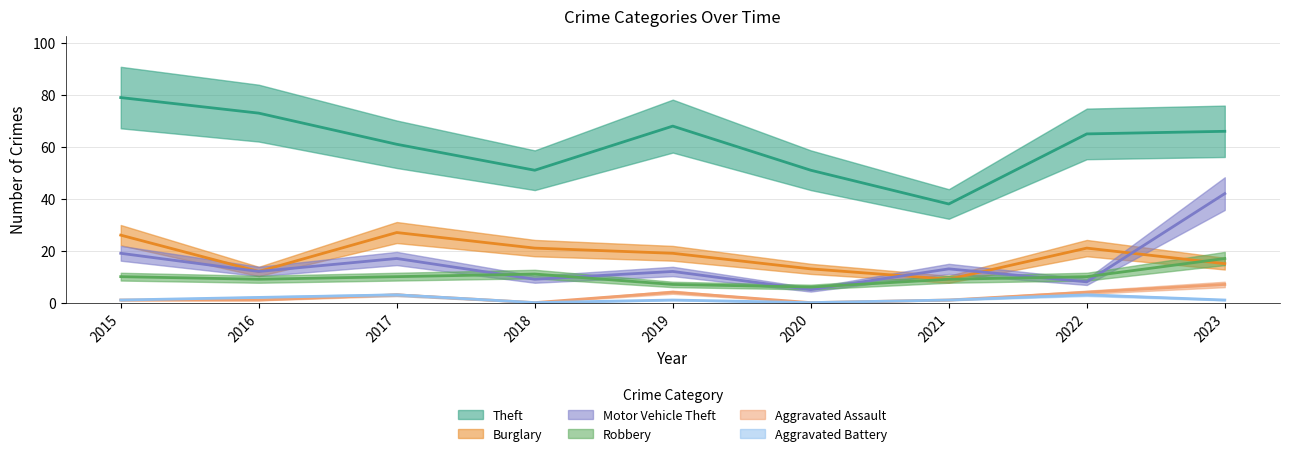

How many lines are shown in the chart?

6